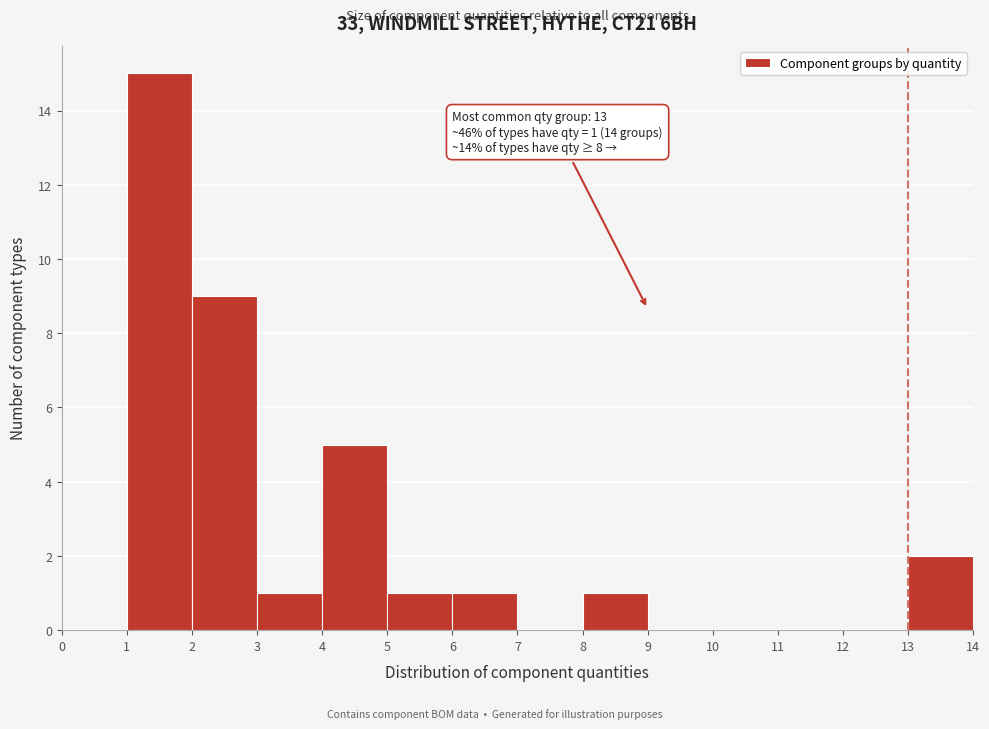

Over which range of the x-axis is the bar tallest?

1 to 2